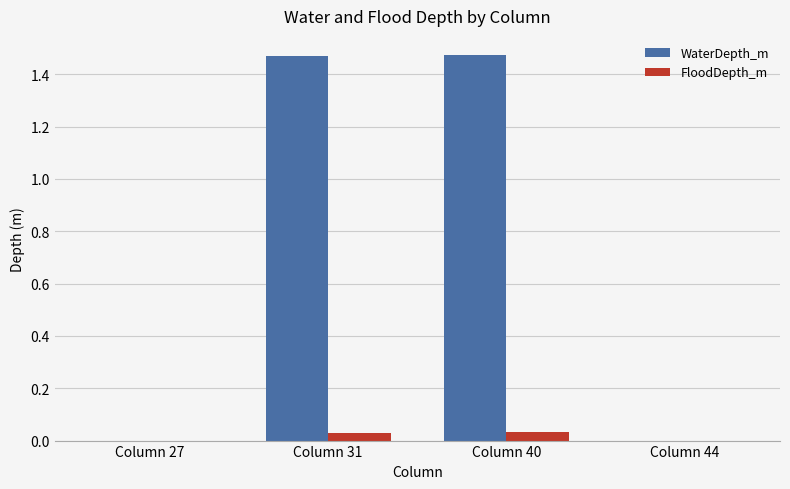

What is the spread (max minus min) of values at Column 40?

1.4